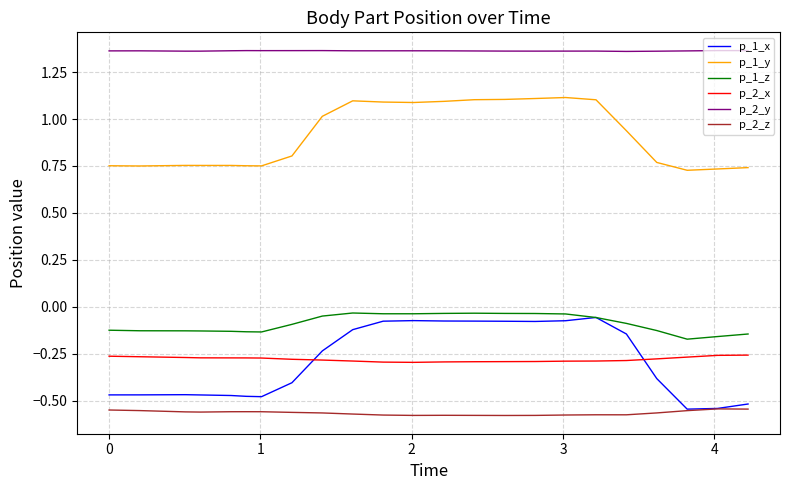

Which series has the largest range (max minus min)?

p_1_x